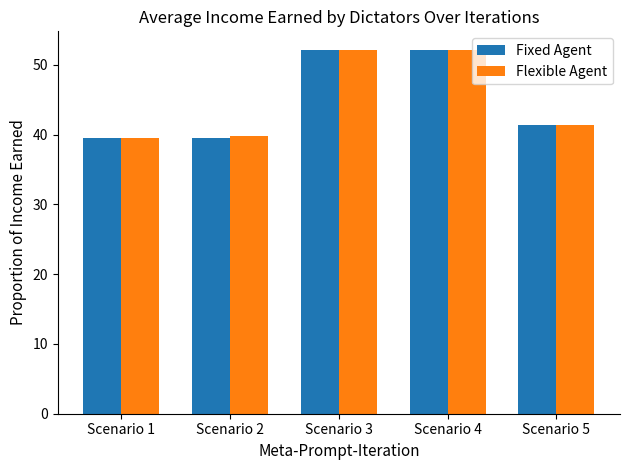

What is the maximum value shown in the chart?

52.2